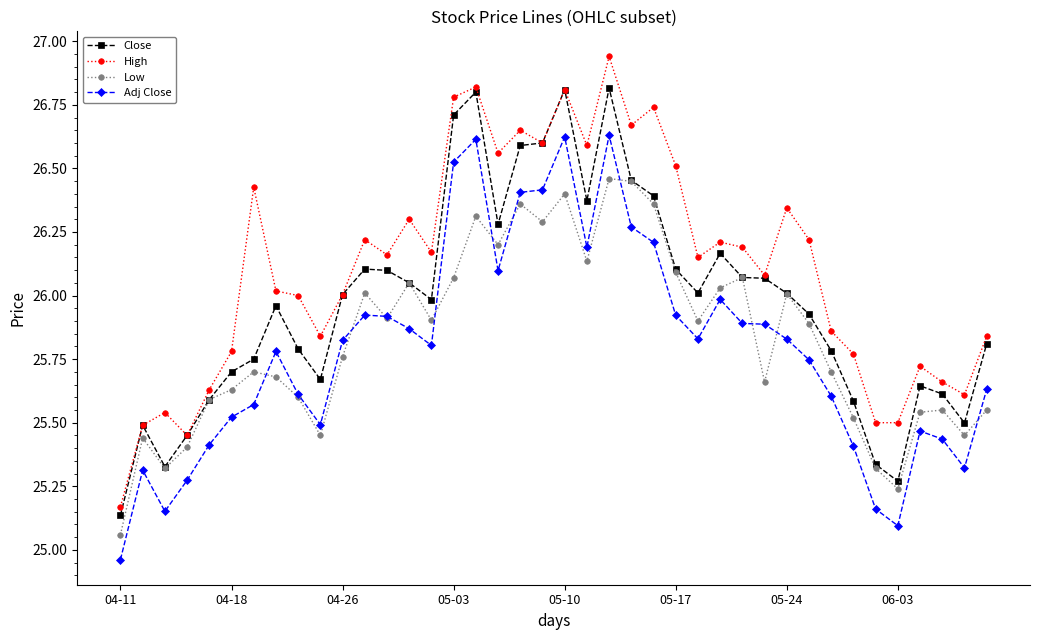

At how many categories does at least one series exceed 25?

40